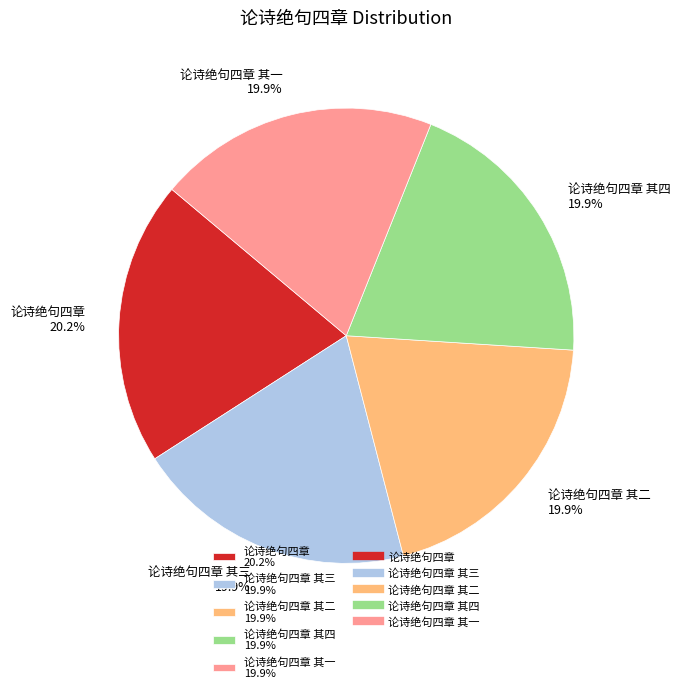

Approximately how many times larger is the value at 论诗绝句四章 其二 19.9% compared to 论诗绝句四章 其四 19.9%?

1.0